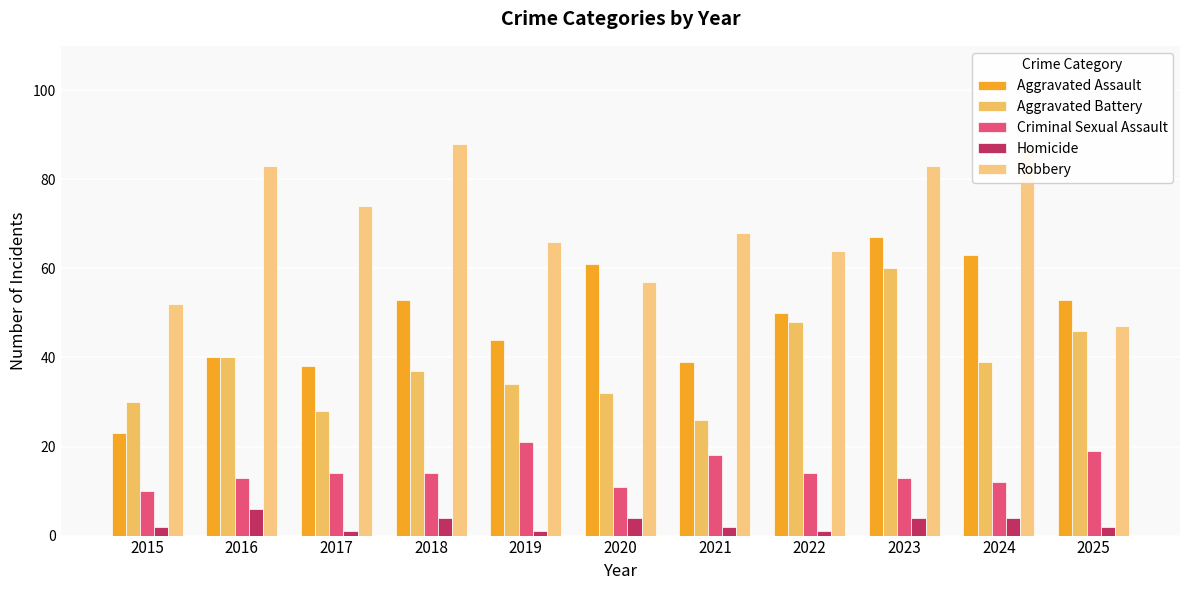

What is the approximate value of Aggravated Assault at 2020, to the nearest 10?

60